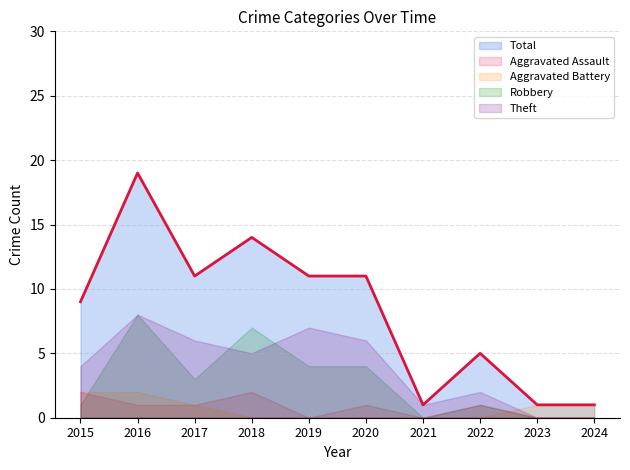

How many intersections are there between Aggravated Assault and Aggravated Battery?

1